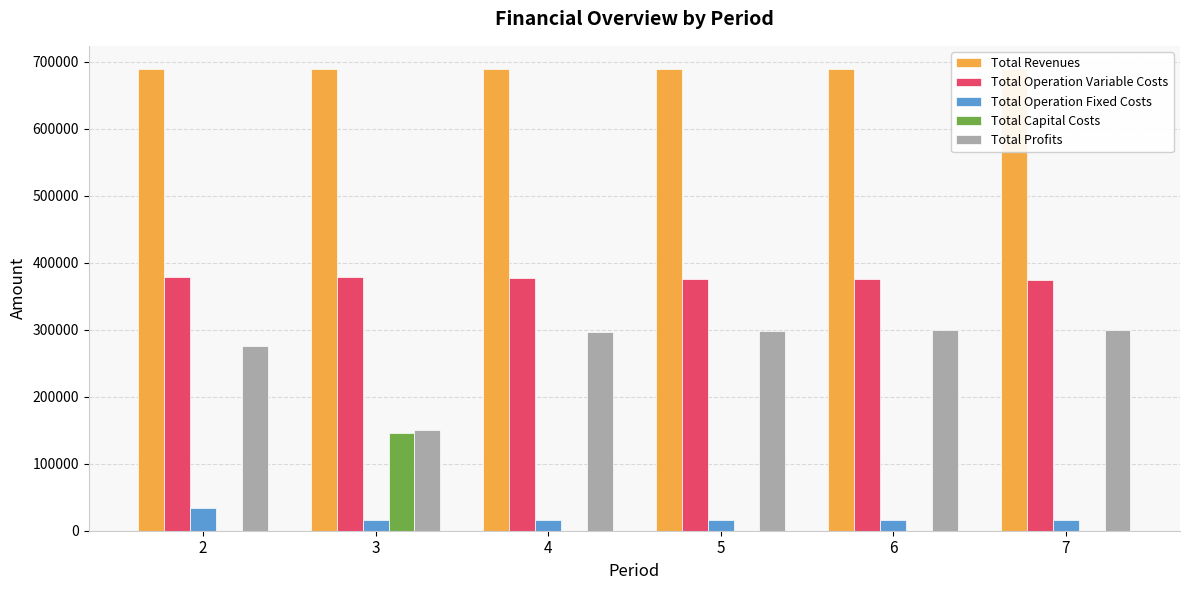

What are all the series names shown in the legend?

Total Revenues, Total Operation Variable Costs, Total Operation Fixed Costs, Total Capital Costs, Total Profits